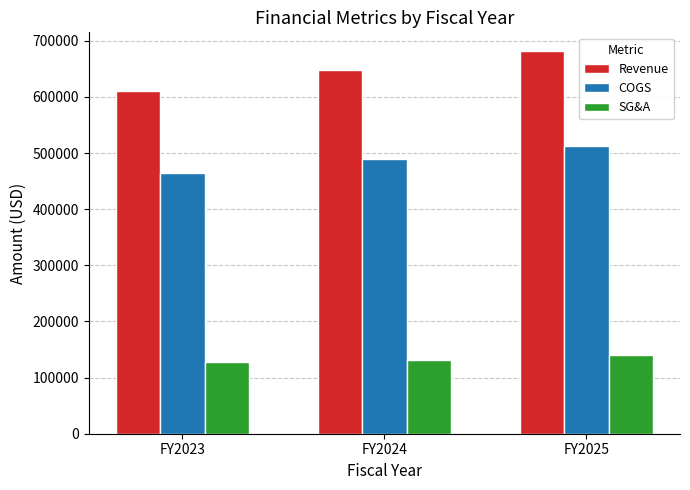

Which series changed the most between FY2023 and FY2024?

Revenue